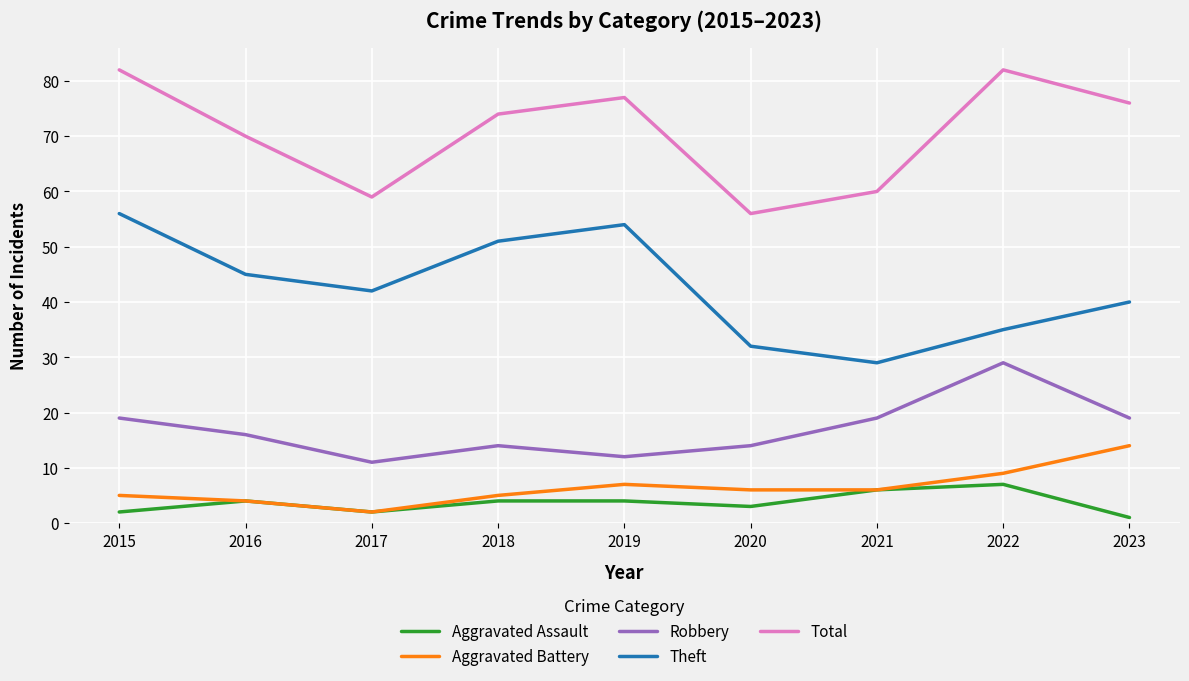

What is the average value of the Robbery series?

17